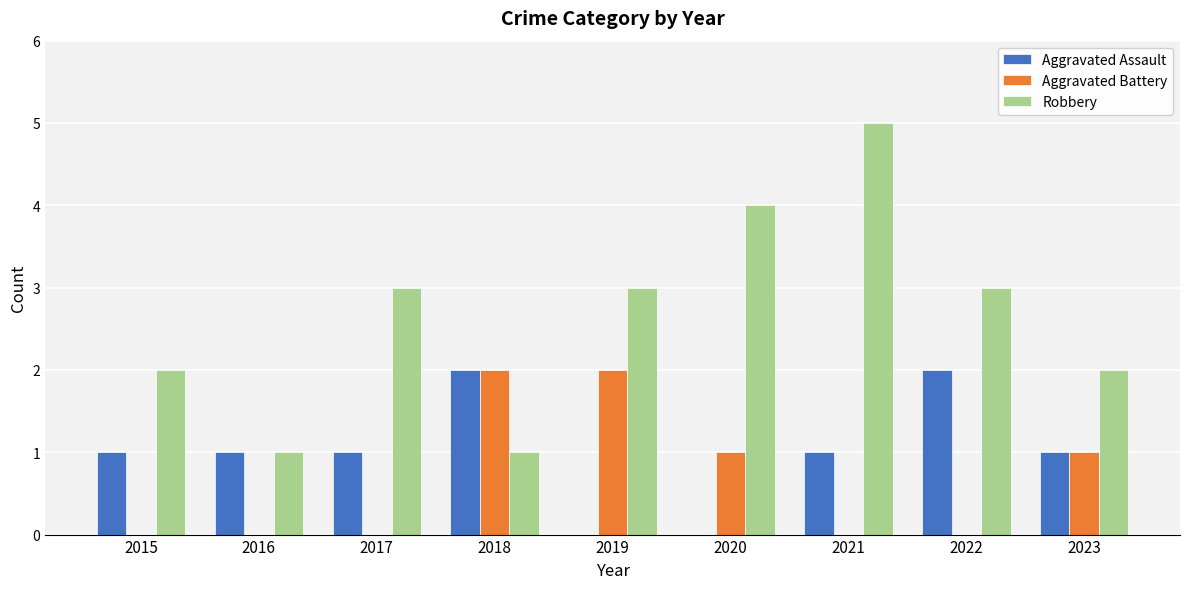

What is the total value across all series at 2022?

5